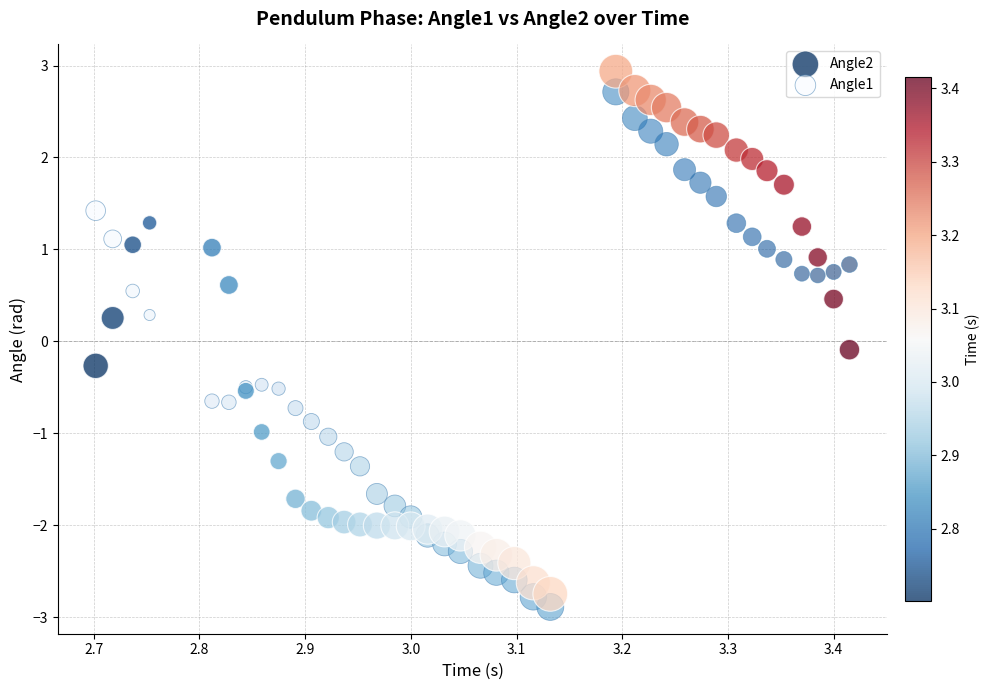

What is the X range (max minus min) for the scatter plot?

0.7